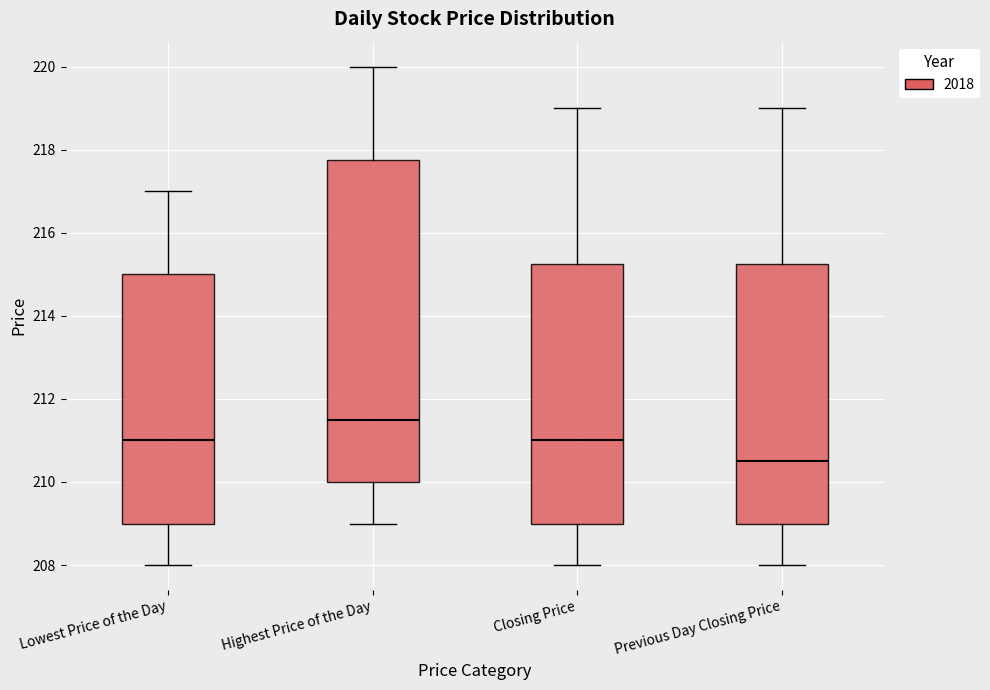

Reading left to right, transcribe this box plot: for each box, give where its median line is, the range the box spans, and where its two whiskers end, as read against the y-axis. The values are not printed on the chart, so give them approximately, as read against the axis.

Lowest Price of the Day: median 211.0, box 209.0 to 215.0, whiskers 208.0 to 217.0
Highest Price of the Day: median 211.6, box 210.0 to 217.8, whiskers 209.0 to 220.0
Closing Price: median 211.0, box 209.0 to 215.2, whiskers 208.0 to 219.0
Previous Day Closing Price: median 210.6, box 209.0 to 215.2, whiskers 208.0 to 219.0